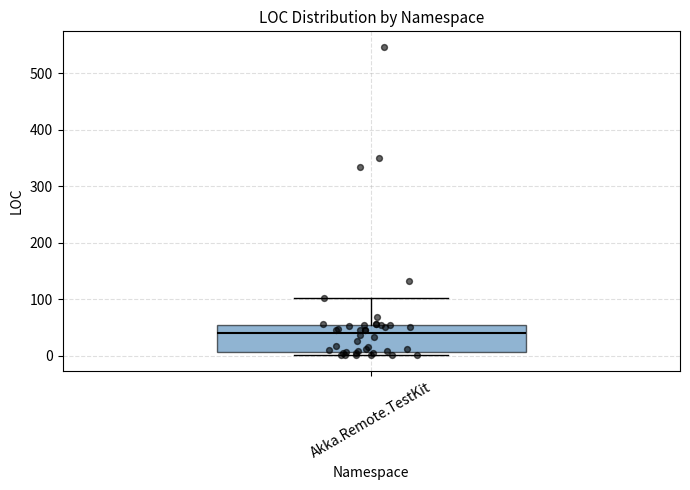

Where does the median line of the box for Akka.Remote.TestKit sit on the y-axis? The values are not printed on the chart, so give them approximately, as read against the axis.

40